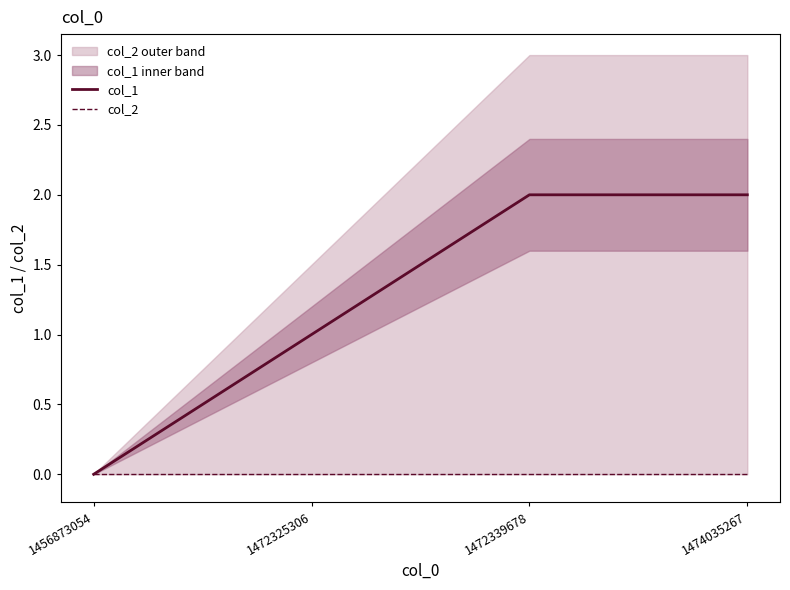

Which series changed the most between 1472325306 and 1472339678?

col_1